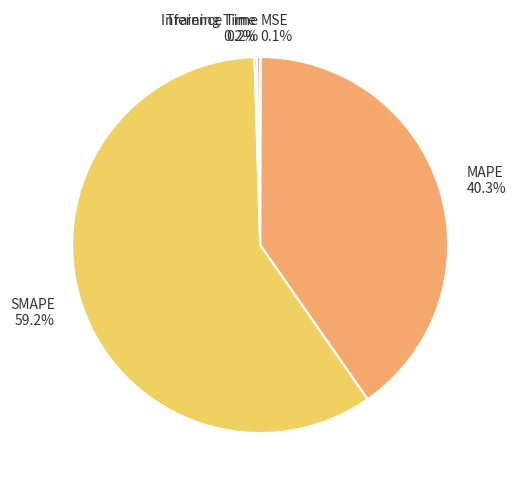

Which category accounts for the majority?

SMAPE